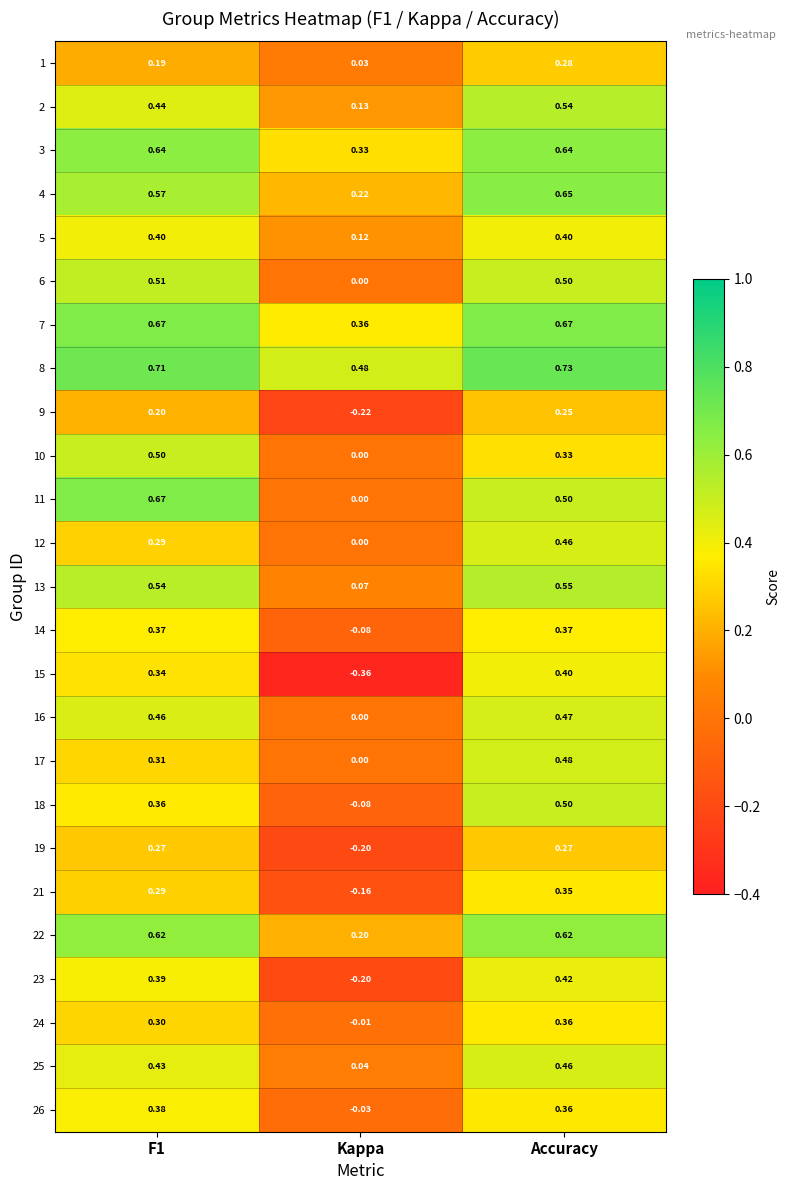

Which category has the highest value in the 24 series?

Accuracy